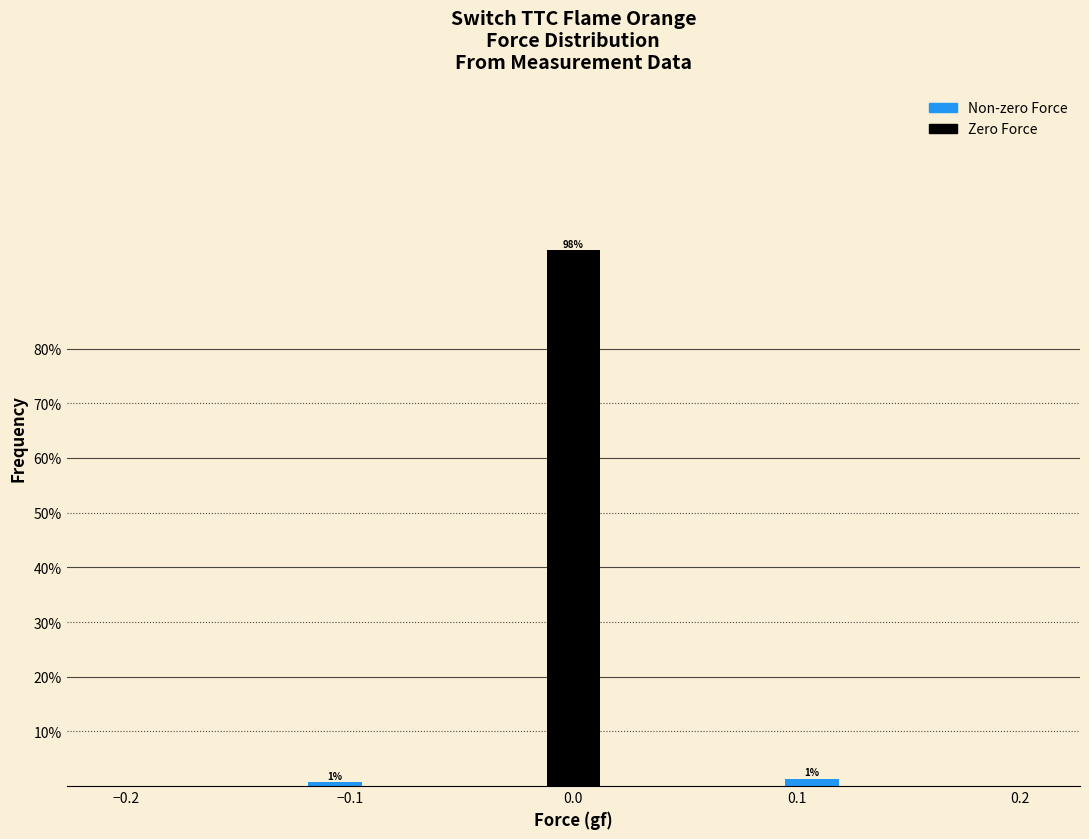

Around what value on the x-axis is the tallest bar? Give the approximate position of its centre, as read against the axis.

0.00